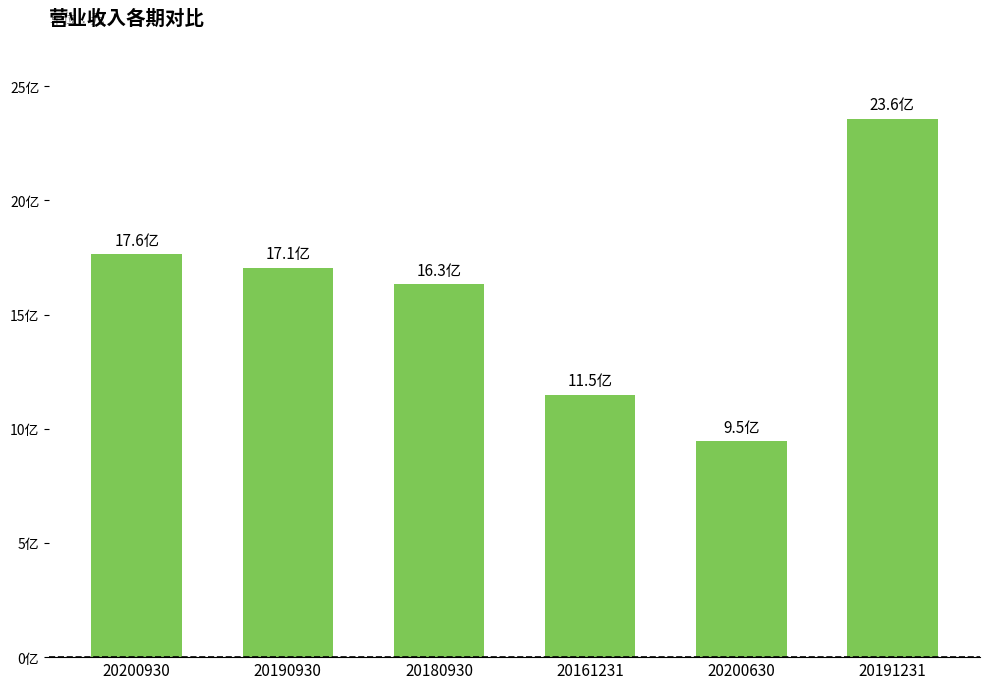

Does the chart contain any negative values?

No